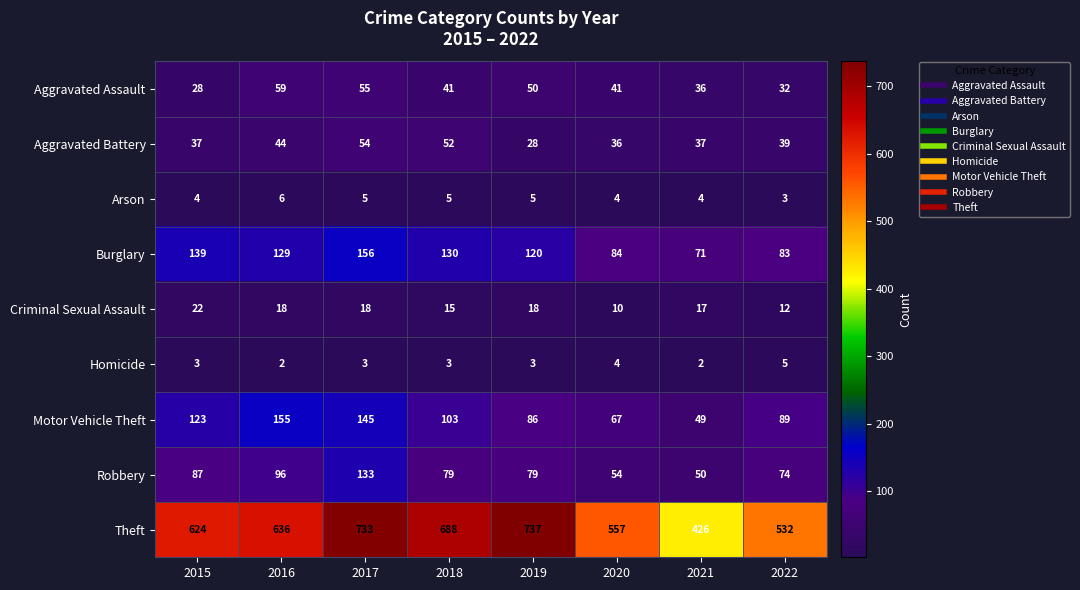

At which category is the sum across all series the highest?

2017